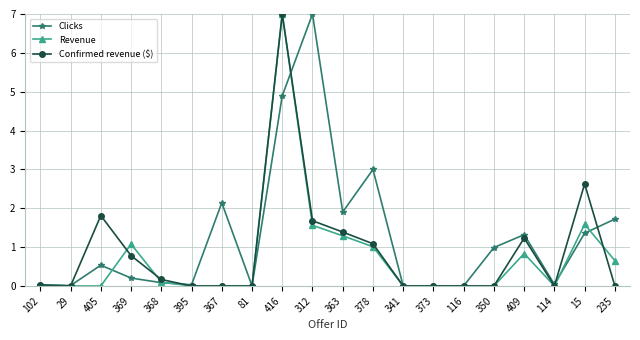

Which series changed the most between 367 and 341?

Clicks